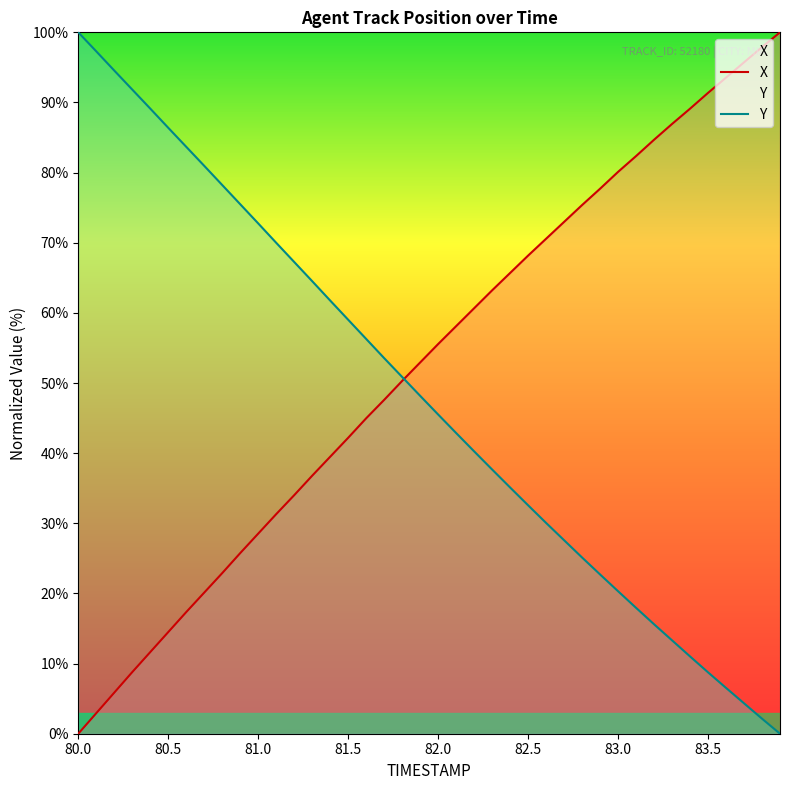

Which series has the widest spread of values?

X